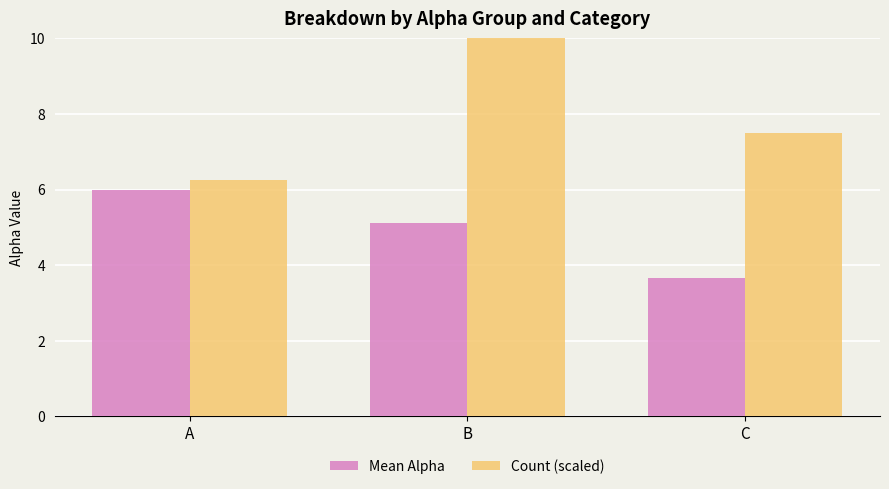

What is the average value of the Mean Alpha series?

4.9